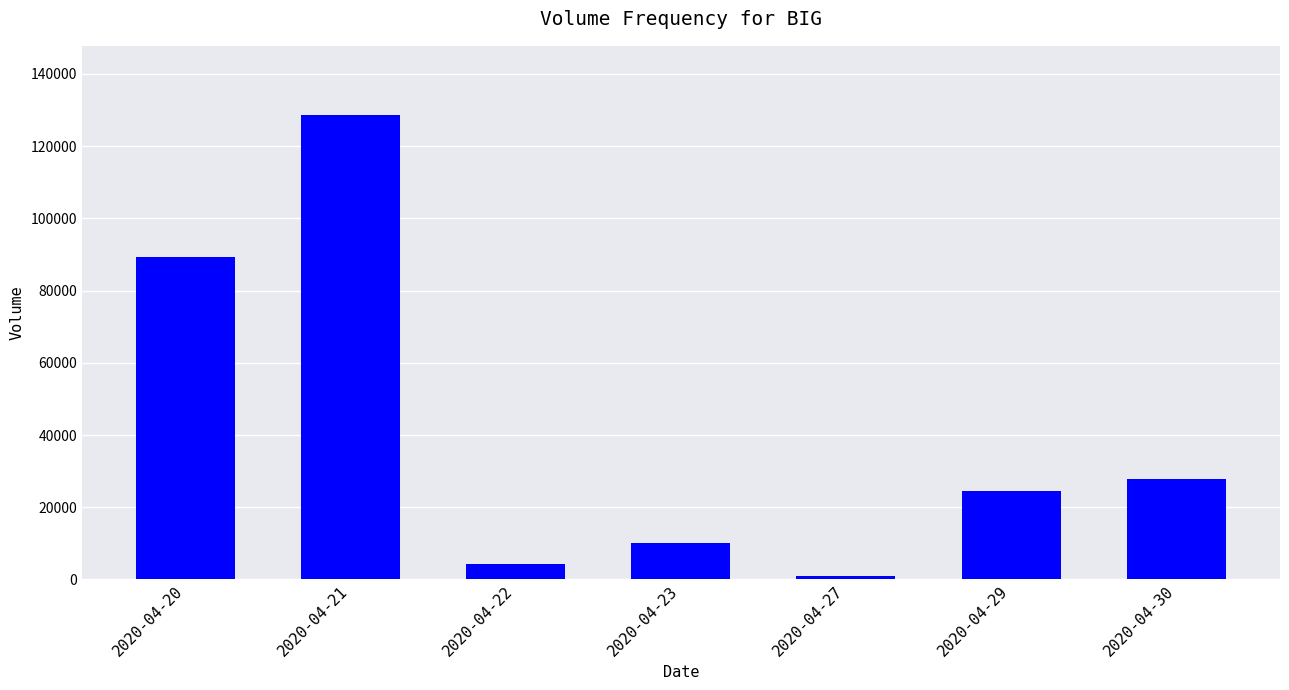

What is the ratio of the value at 2020-04-21 to the value at 2020-04-29?

5.2